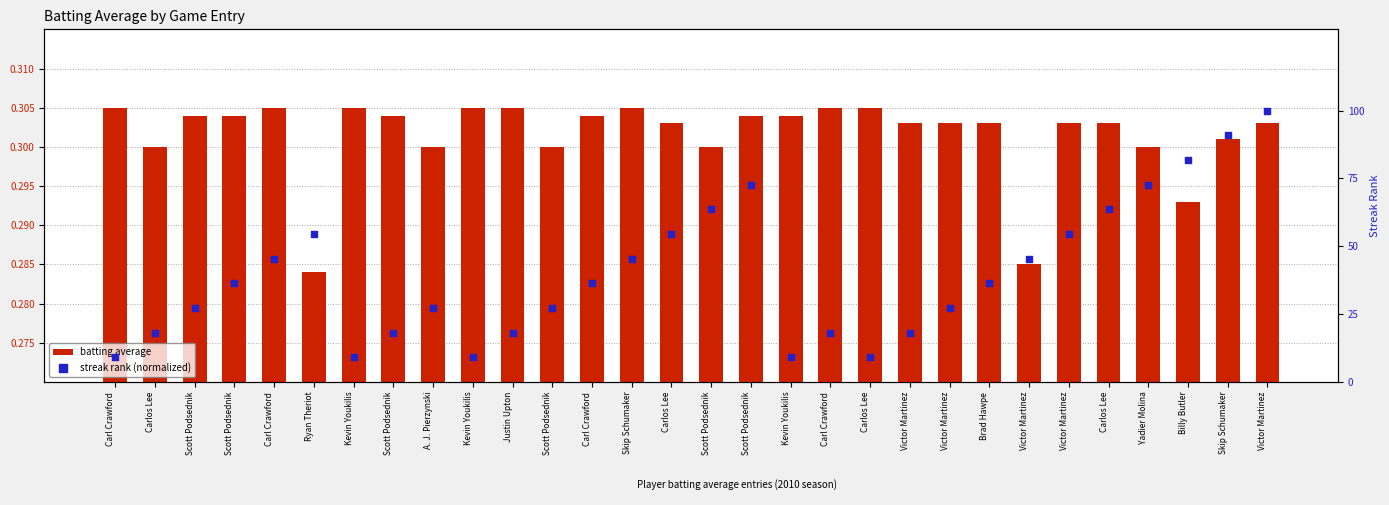

At how many categories does at least one series exceed 0?

30